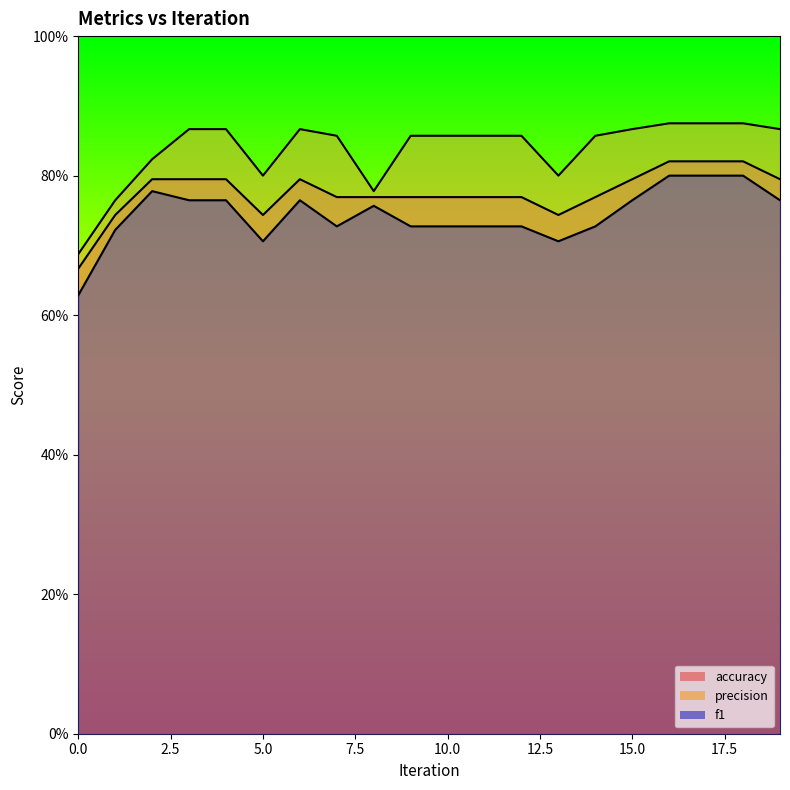

At which category does f1 reach its first local peak?

2